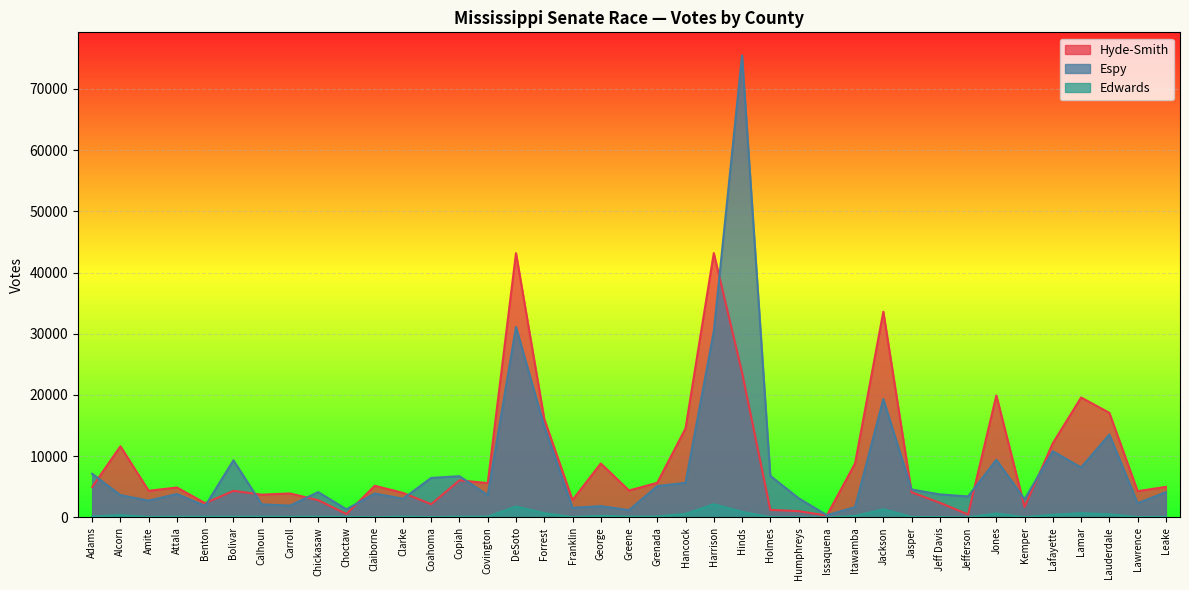

True or false: Espy and Edwards intersect in this chart.

False